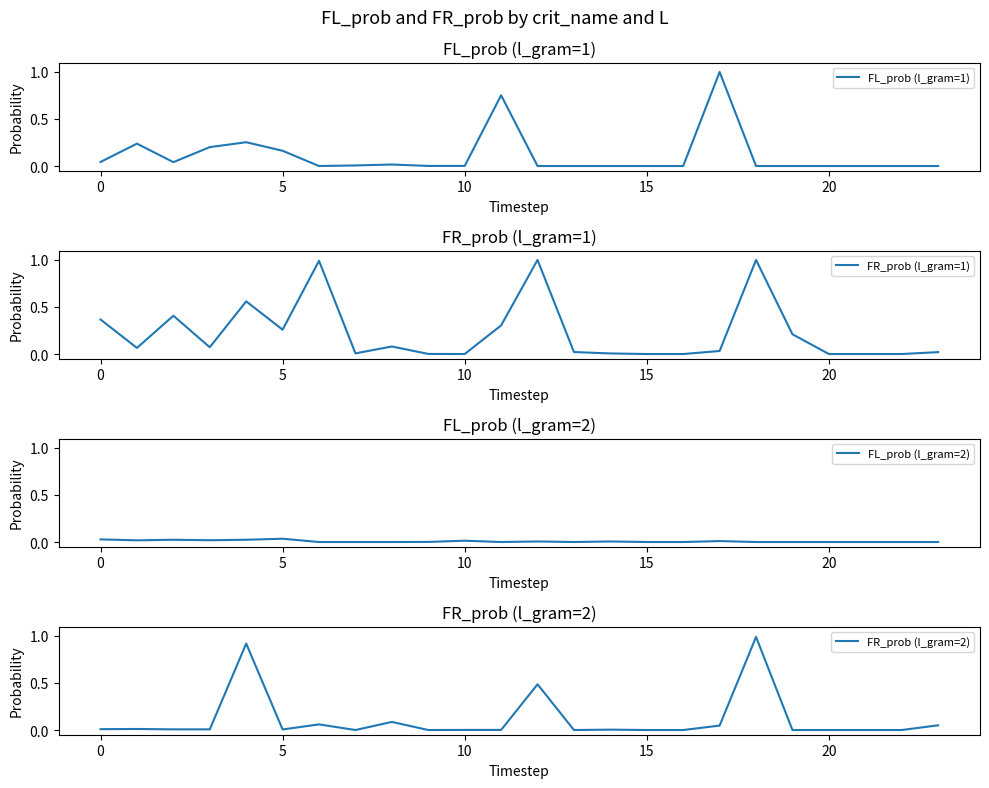

Is it true that FL_prob (l_gram=1) equals 0.0 at 5?

False